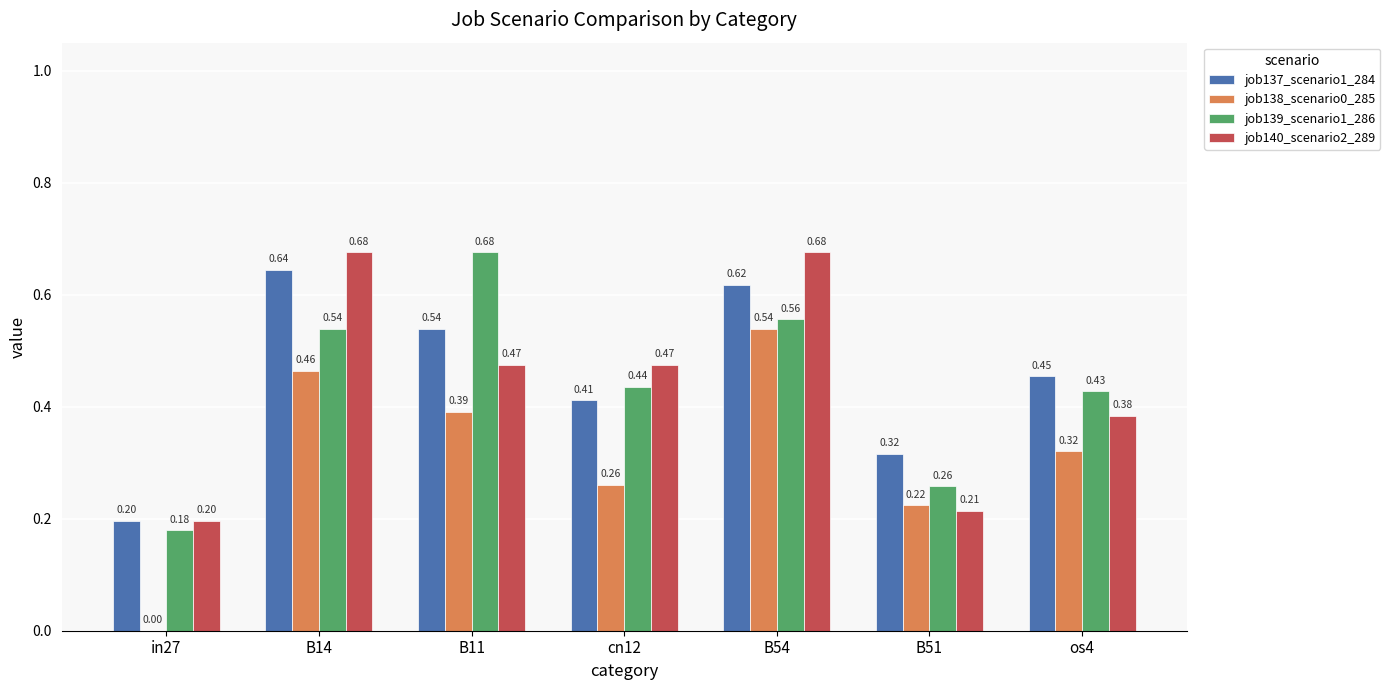

Between B11 and B51, which series saw the biggest shift?

job139_scenario1_286